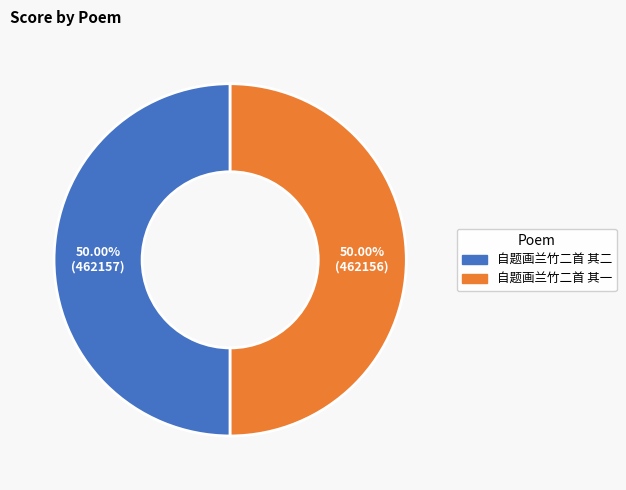

What is the ratio of the value at 自题画兰竹二首 其一 to the value at 自题画兰竹二首 其二?

1.0